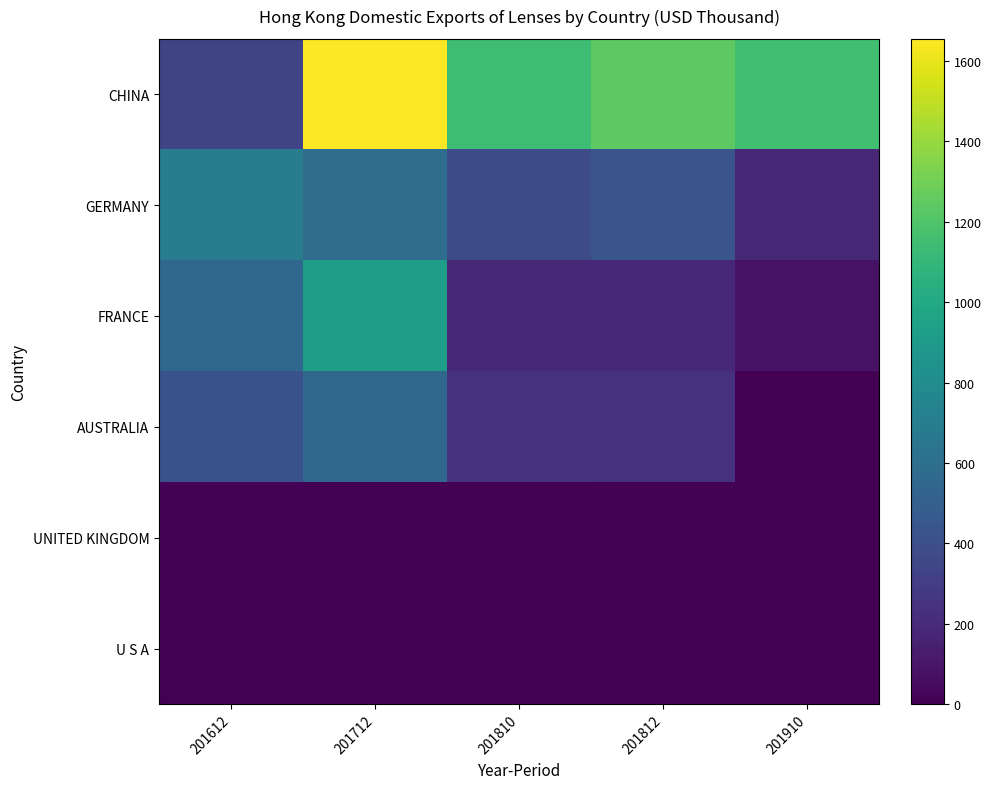

What is the maximum value shown in the chart?

1655.4